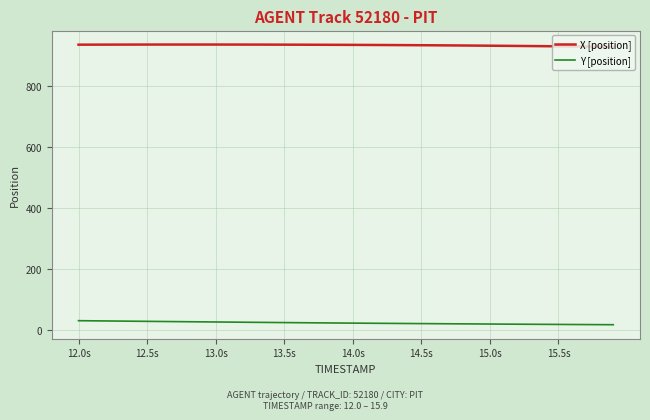

List the series in order of their overall mean, highest first.

X [position], Y [position]